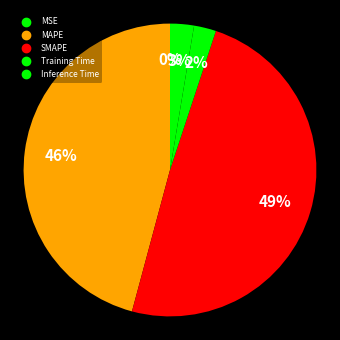

The Inference Time slice represents 3% of the pie. True or false?

True